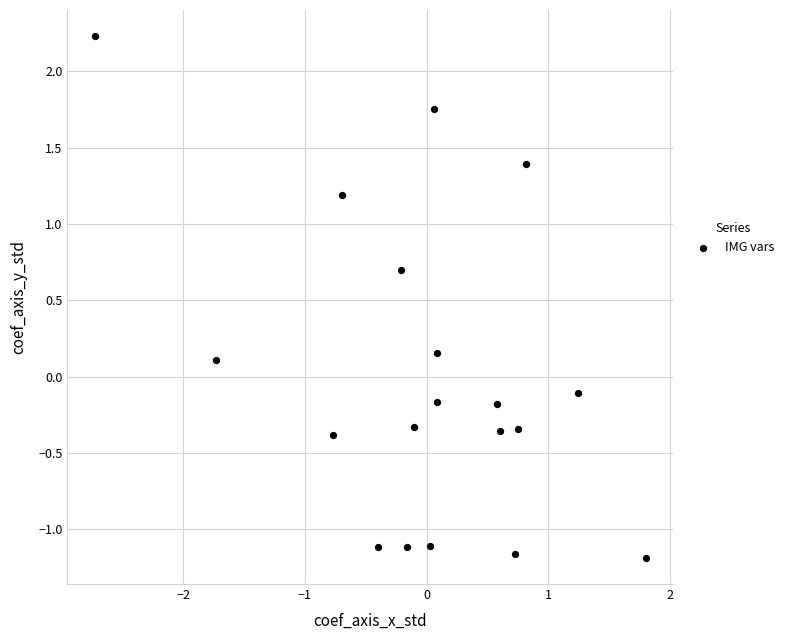

What is the range of Y values (max minus min)?

3.4